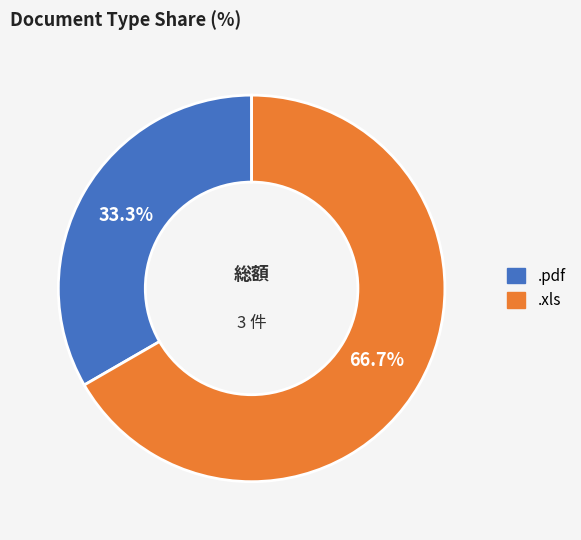

True or false: .pdf accounts for 33% of the total.

True